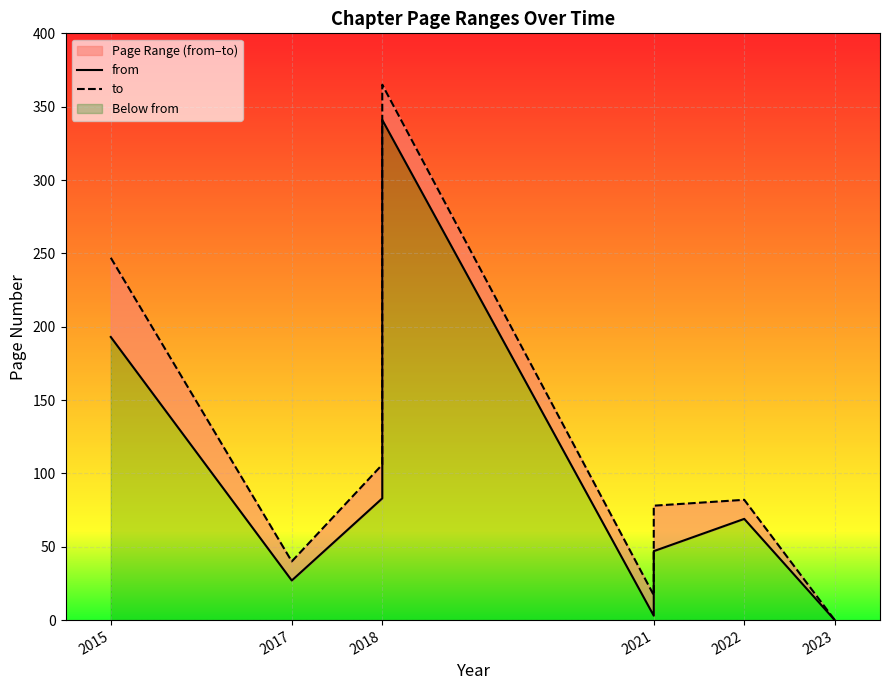

Where does the to series first go above 106?

2015